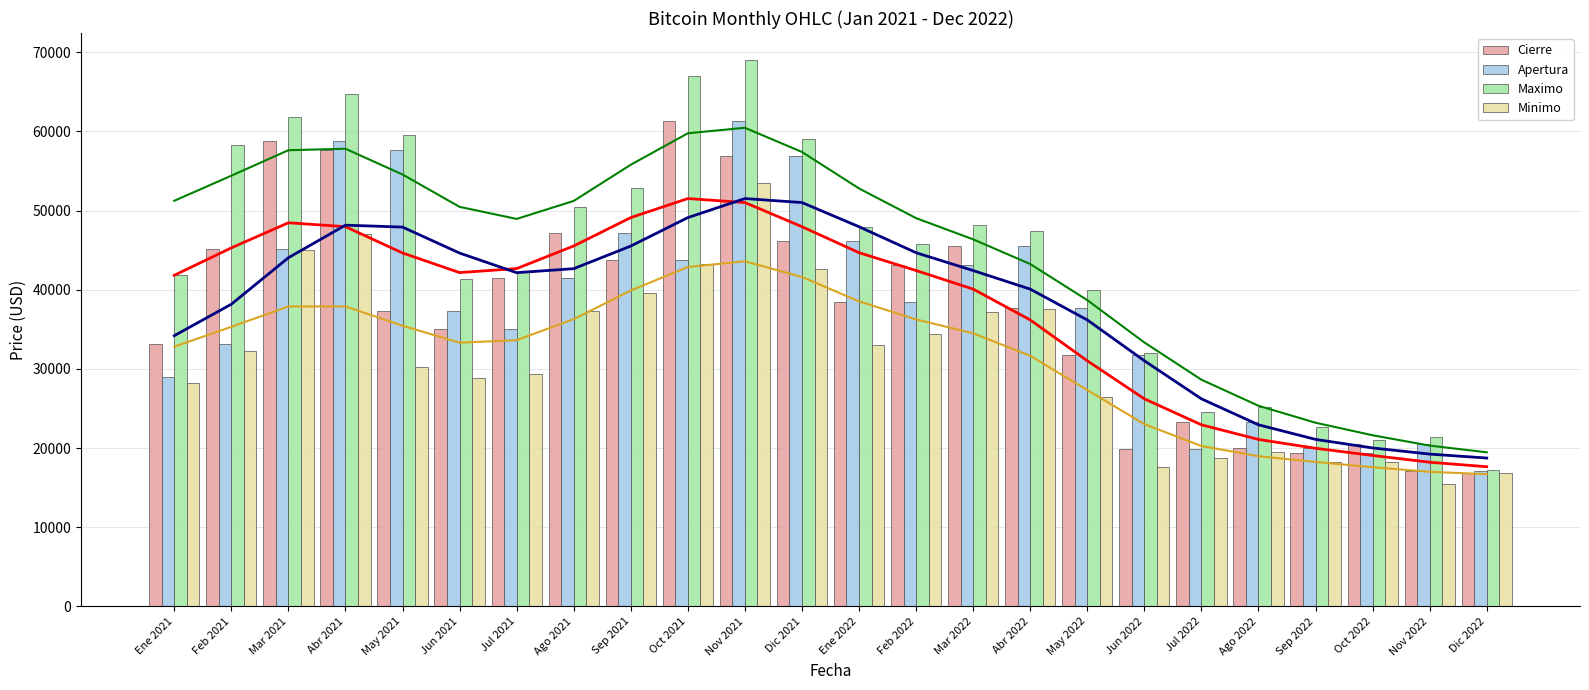

What is the sum of the Apertura values at Ago 2022 and Feb 2021?

56410.2